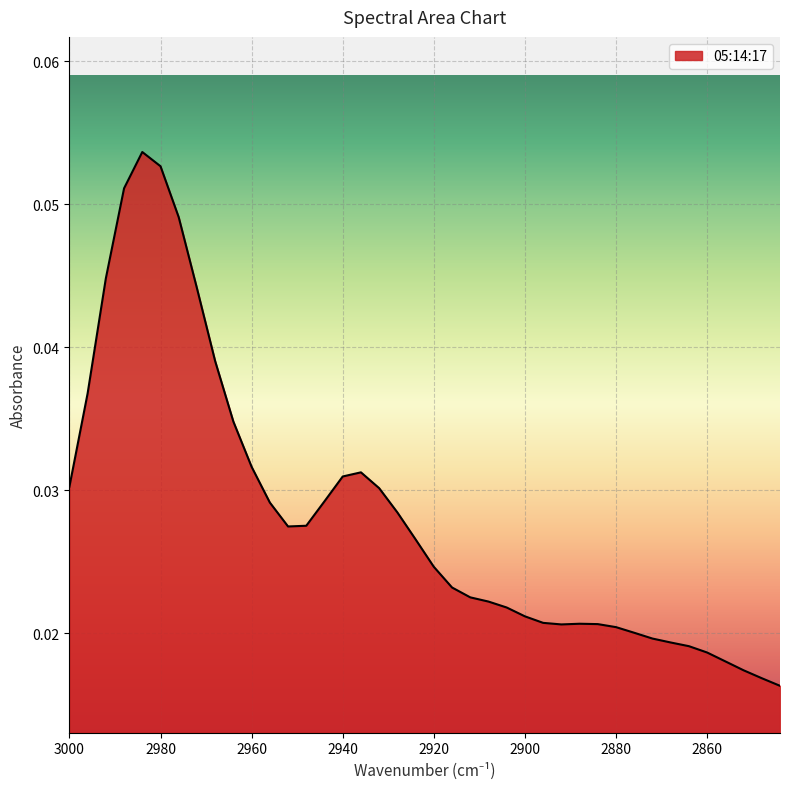

At which category does the chart reach its minimum across all series?

2844